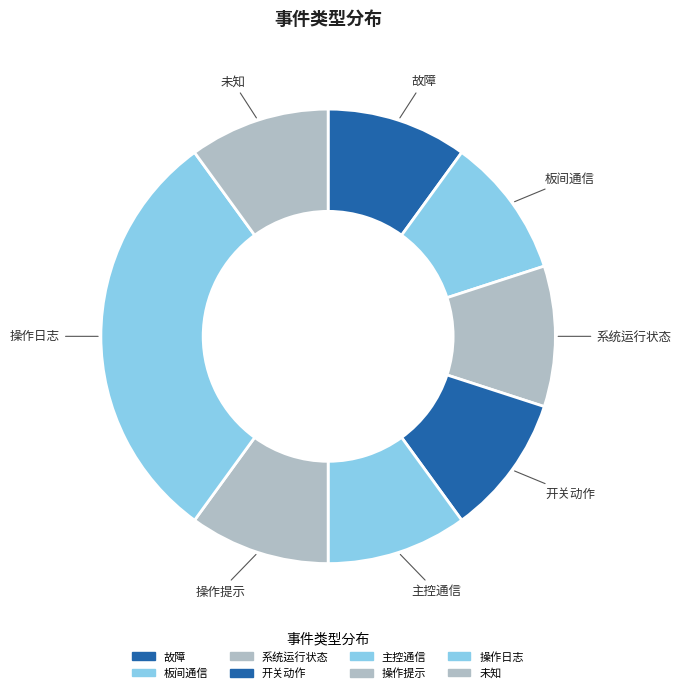

Is 故障 the majority of the pie?

No